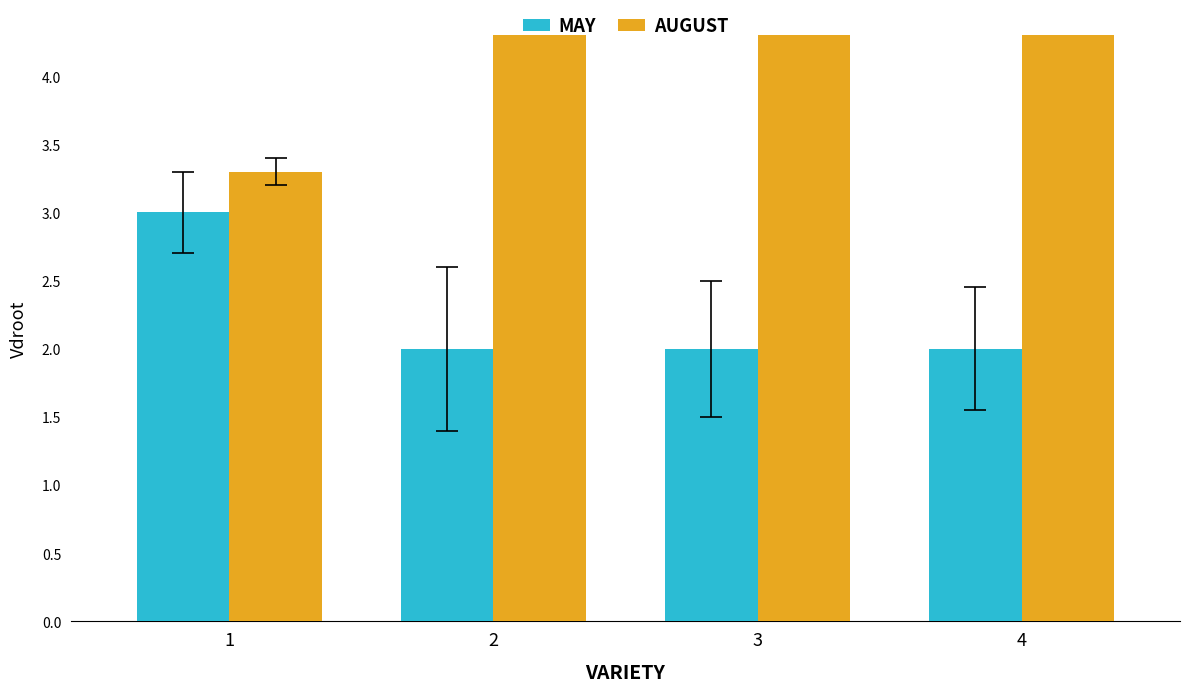

What is the spread (max minus min) of values at 3?

2.5